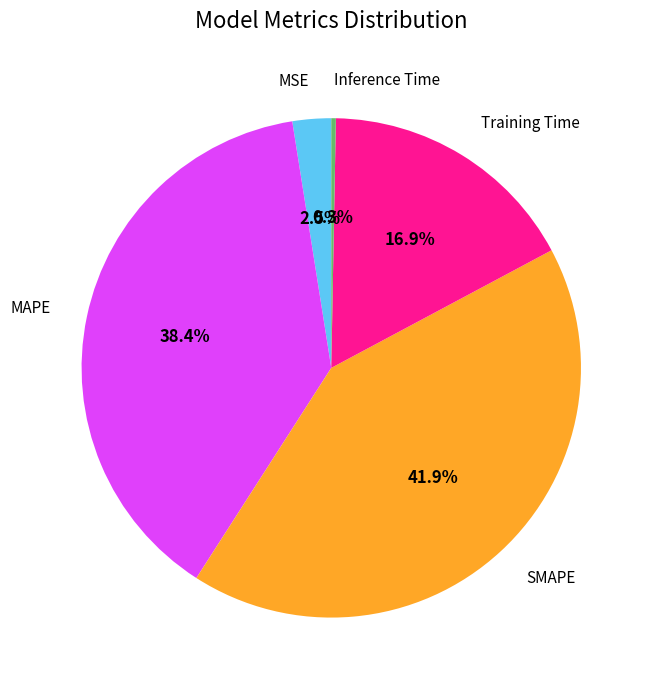

To the nearest percent, what is the average slice percentage?

20%